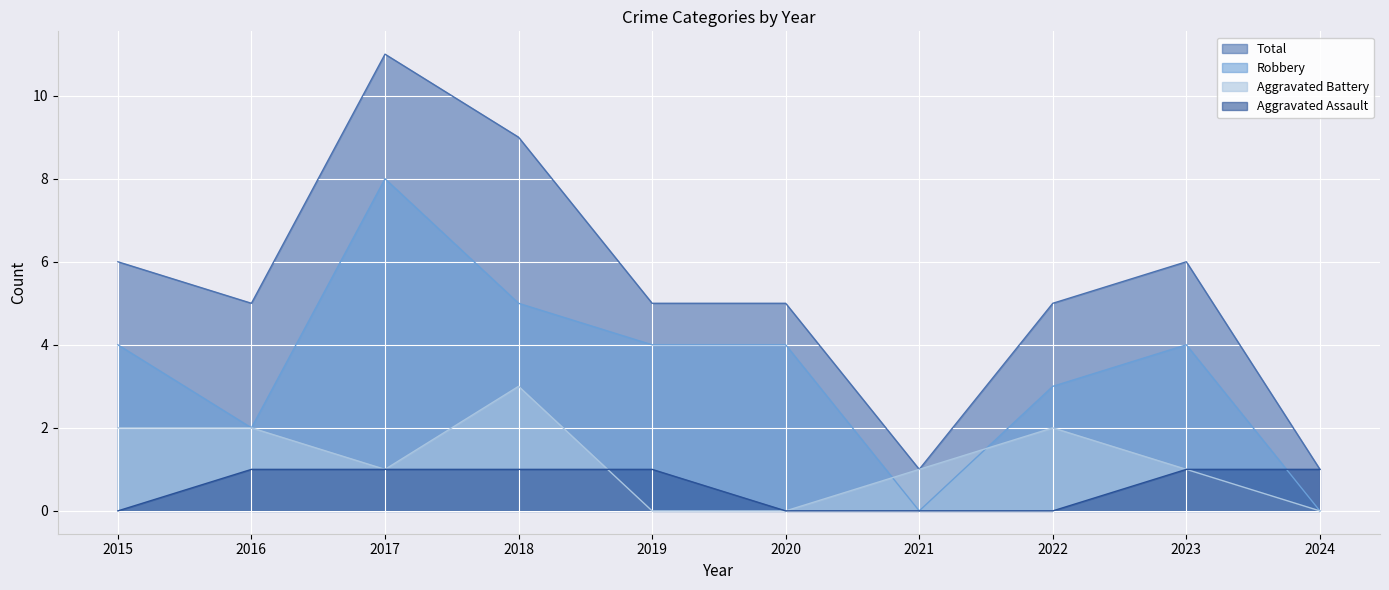

How many positive values does the Aggravated Assault series have?

6